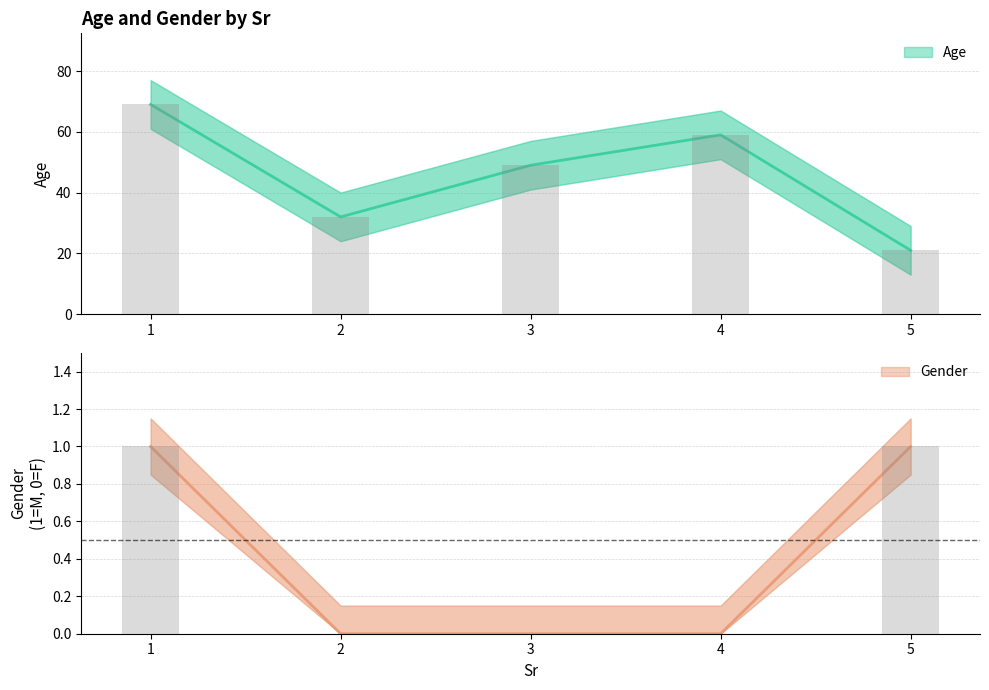

What is the value of the Age bar at the 1st from the left?

69